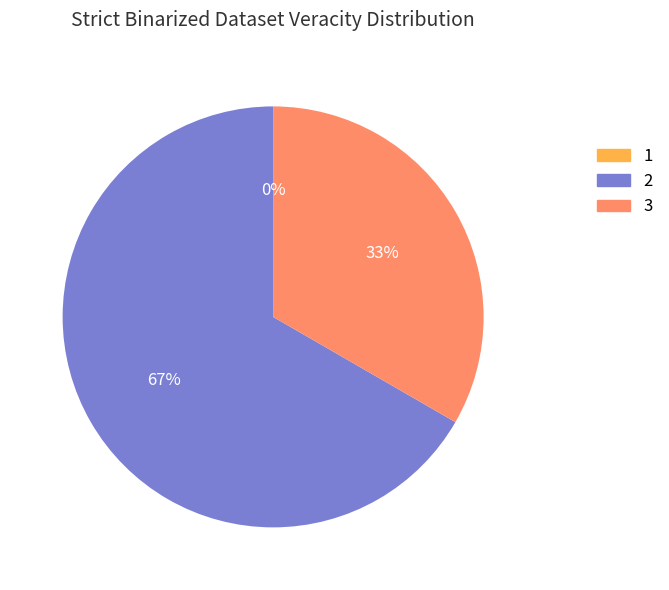

To the nearest percent, what portion does 3 represent?

33%